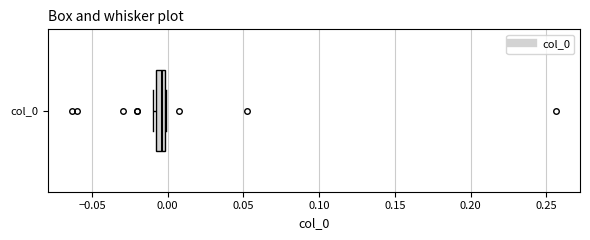

Where is the right edge of the box for col_0 on the x-axis? The values are not printed on the chart, so give them approximately, as read against the axis.

0.000